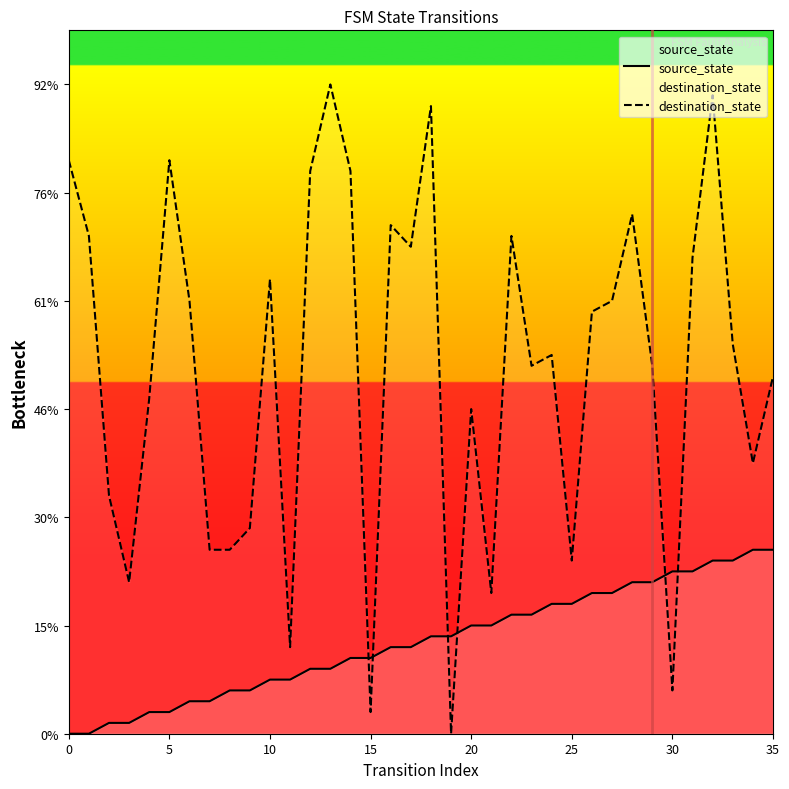

What is the label of the 11th point from the right?

25